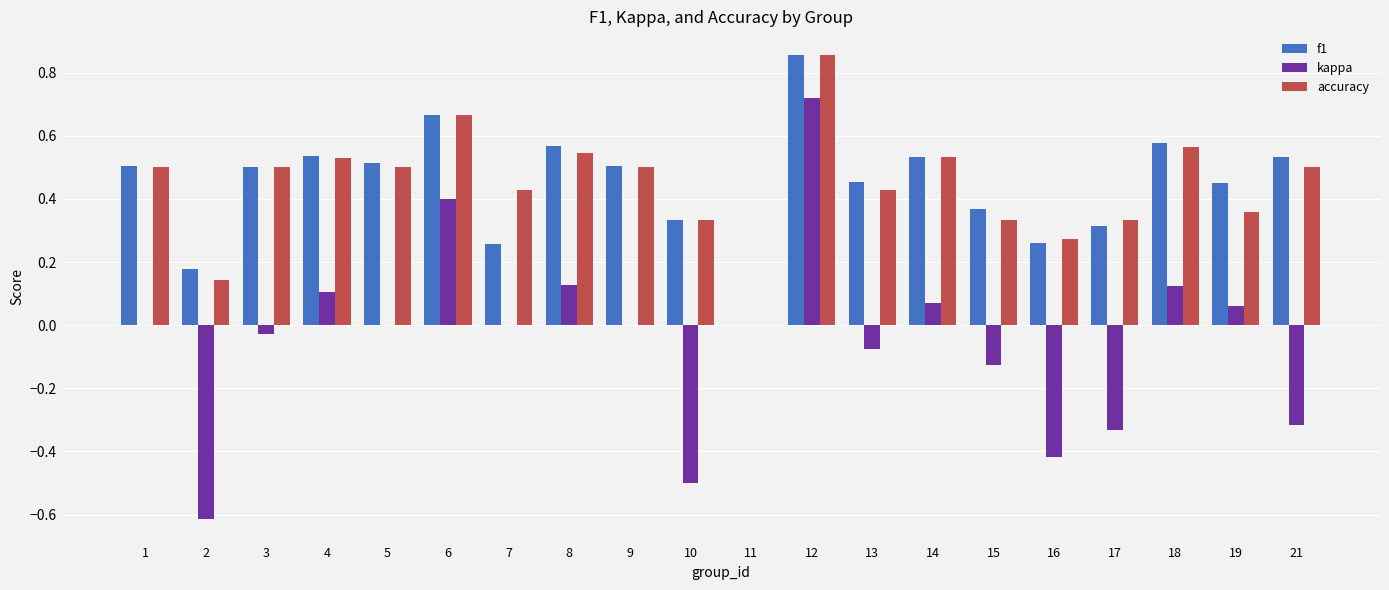

Which label corresponds to the largest value in the chart?

12